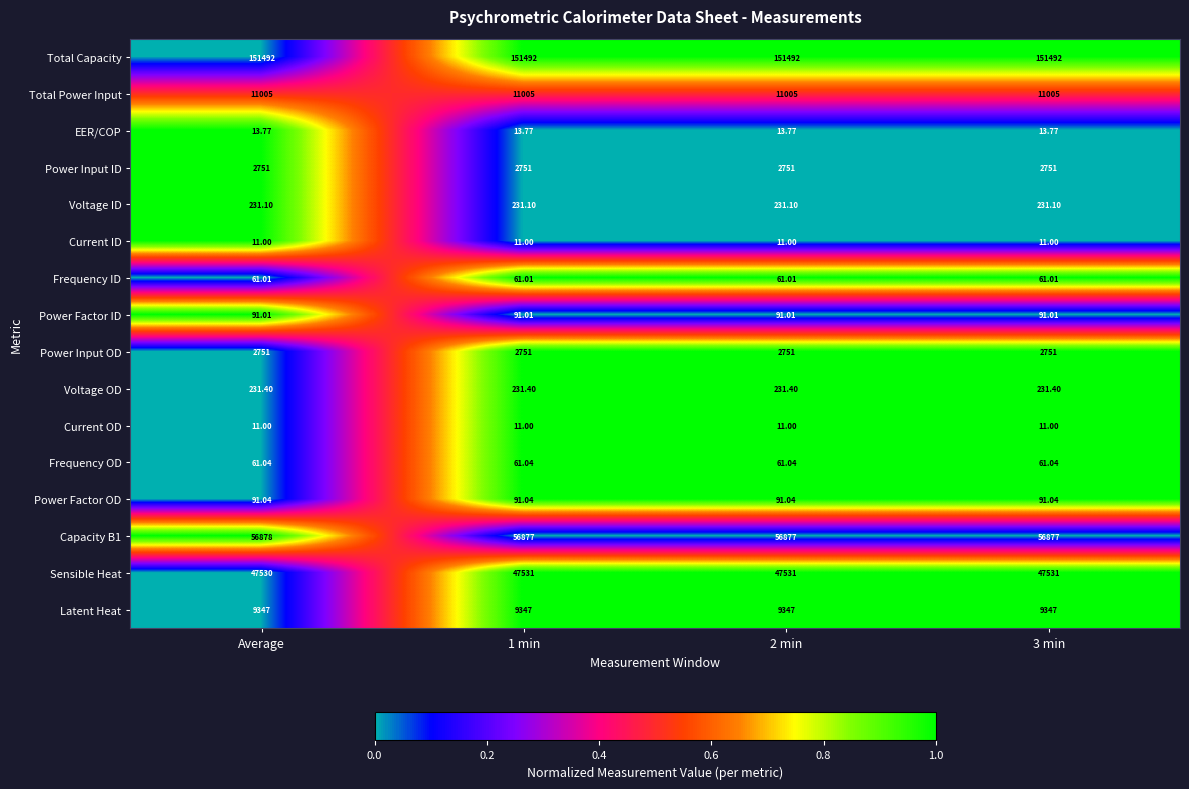

Which series has the largest total across all categories?

Total Capacity